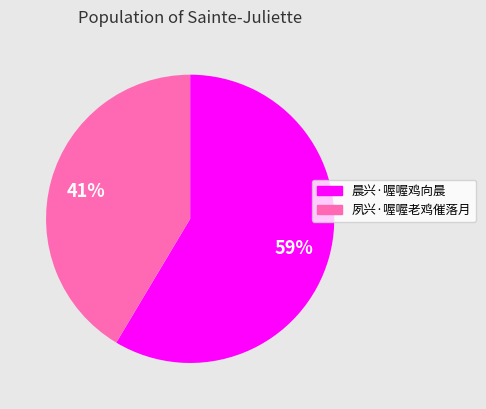

Which category has the smallest portion of the pie?

夙兴·喔喔老鸡催落月